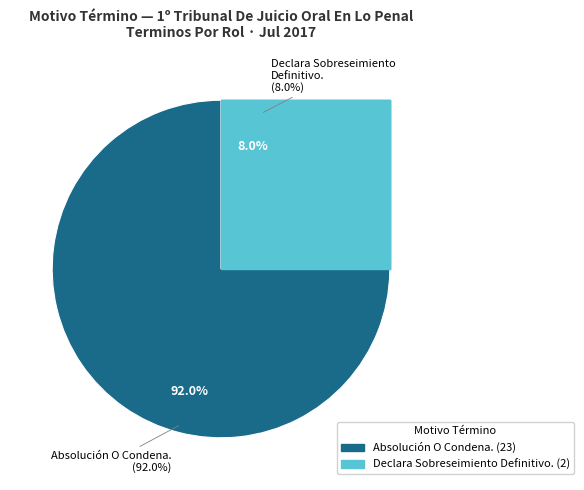

Does Declara Sobreseimiento Definitivo. account for over 50% of the chart?

No